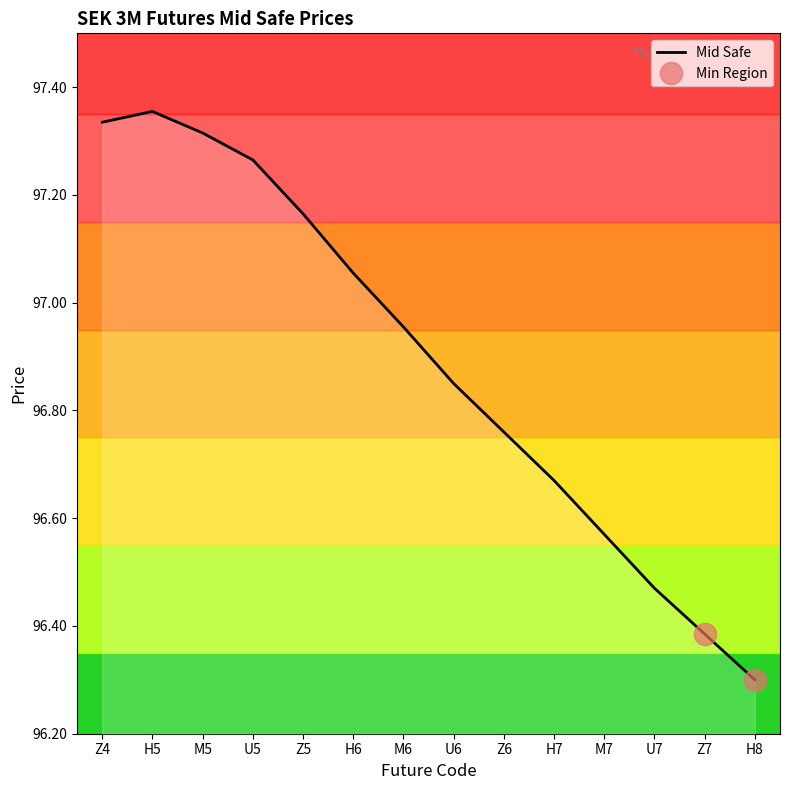

How many lines are shown in the chart?

1